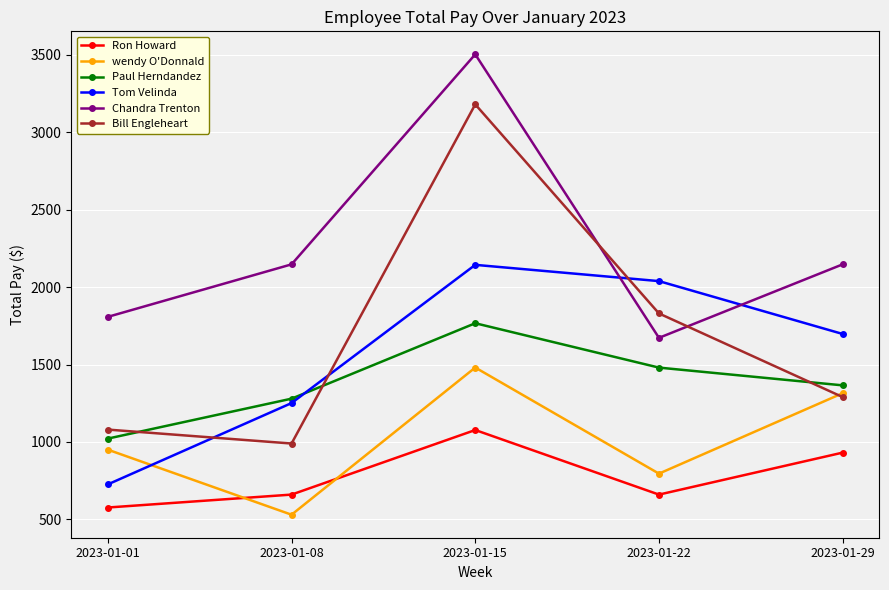

True or false: Chandra Trenton and wendy O'Donnald intersect in this chart.

False